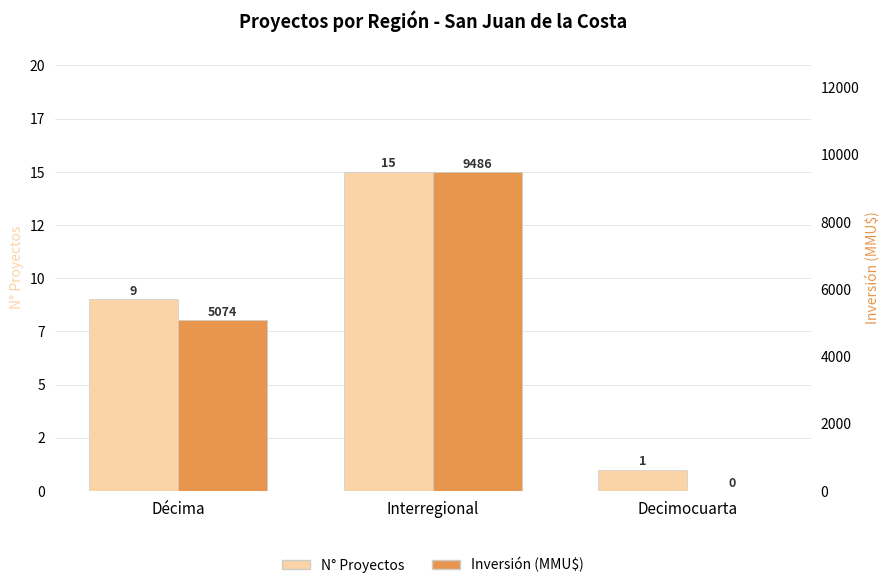

Between Interregional and Decimocuarta, which is larger?

Interregional